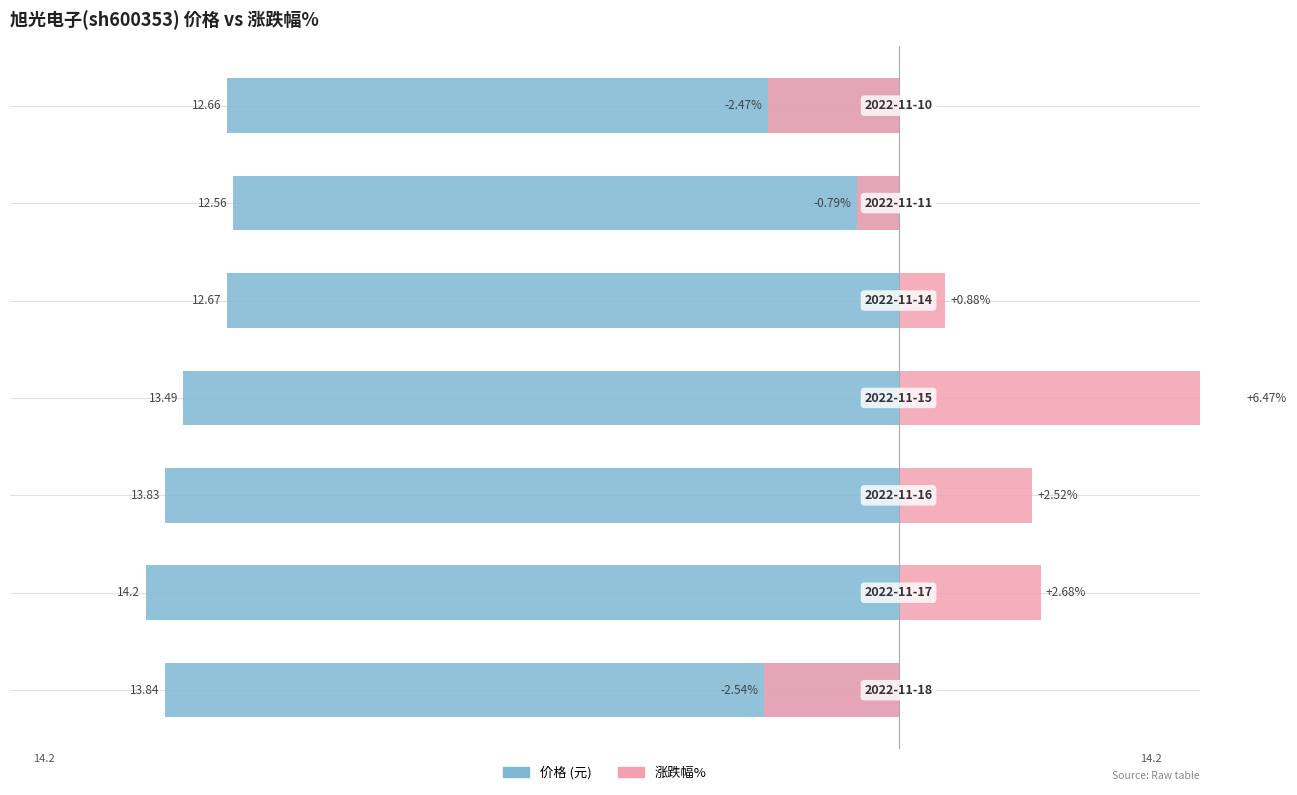

What is the minimum value shown in the chart?

-14.2